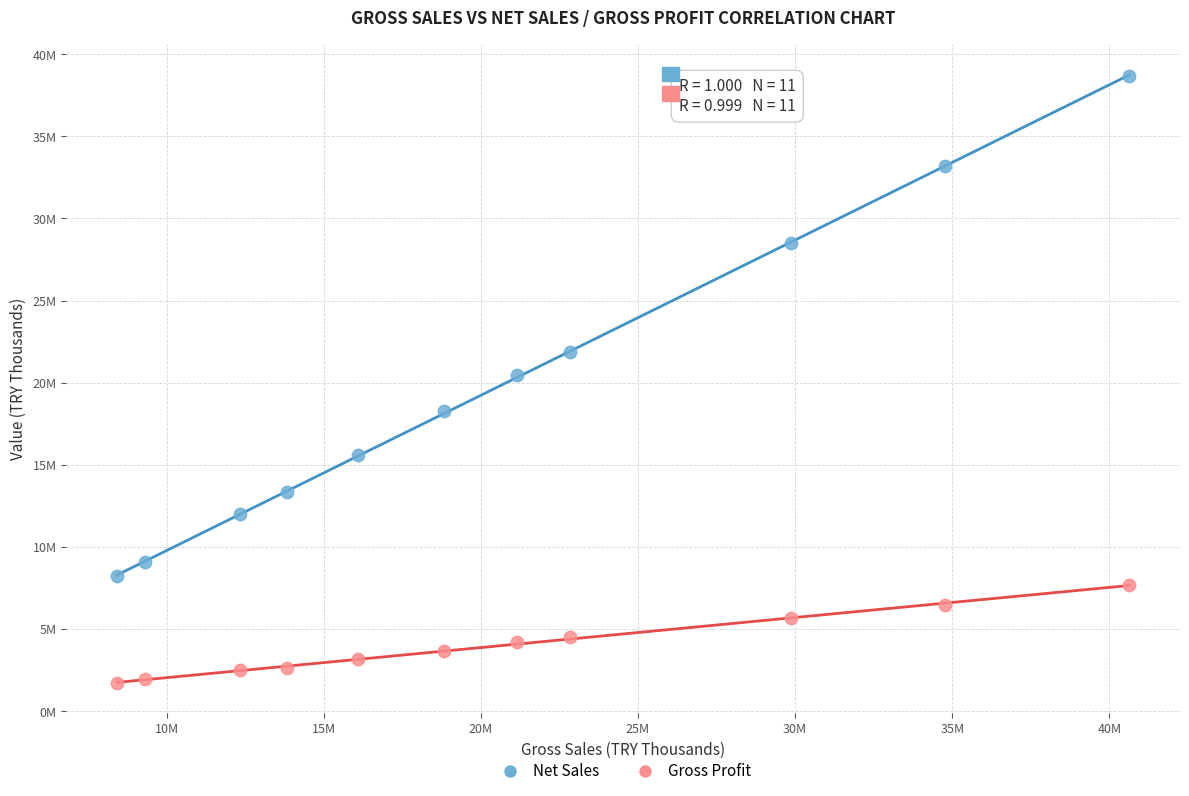

What are all the series names shown in the legend?

Net Sales, Gross Profit